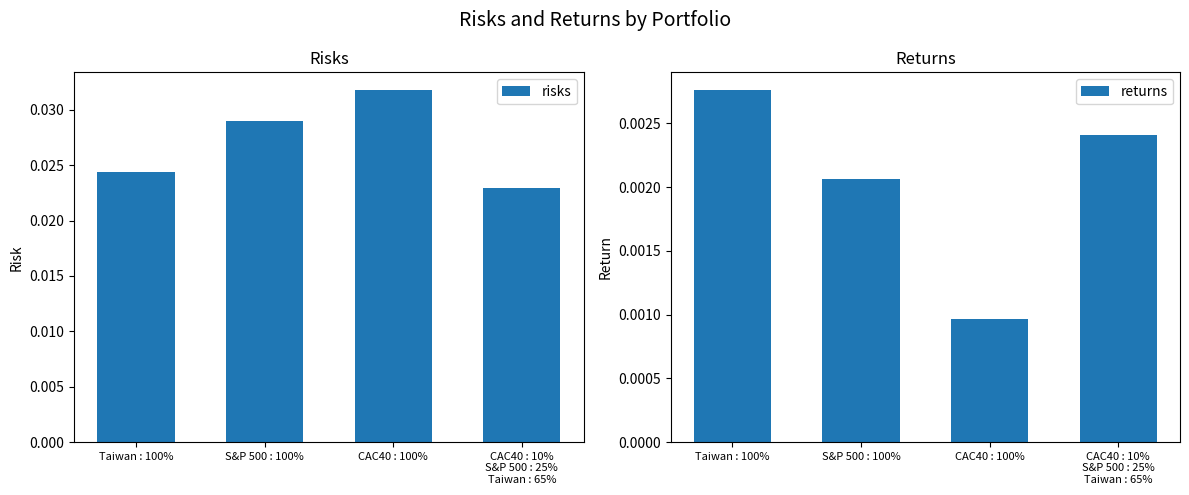

What are all the series names shown in the legend?

risks, returns